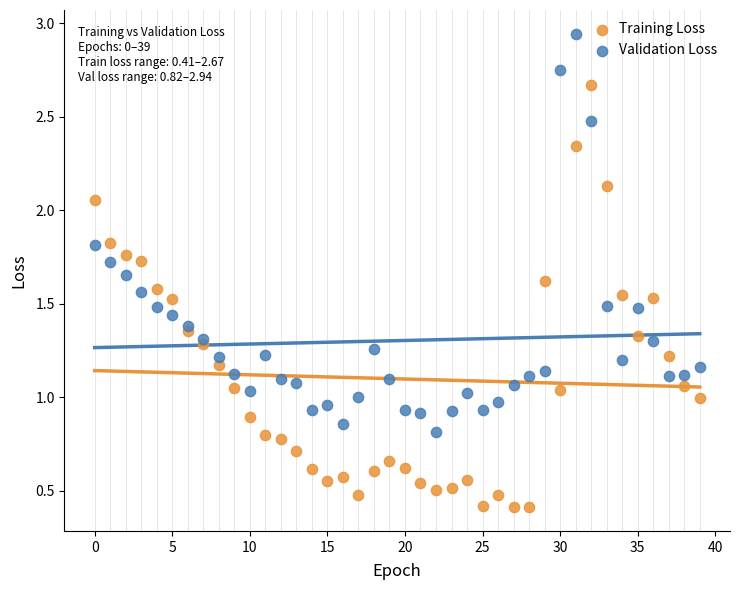

Which series contains the highest Y value?

Validation Loss